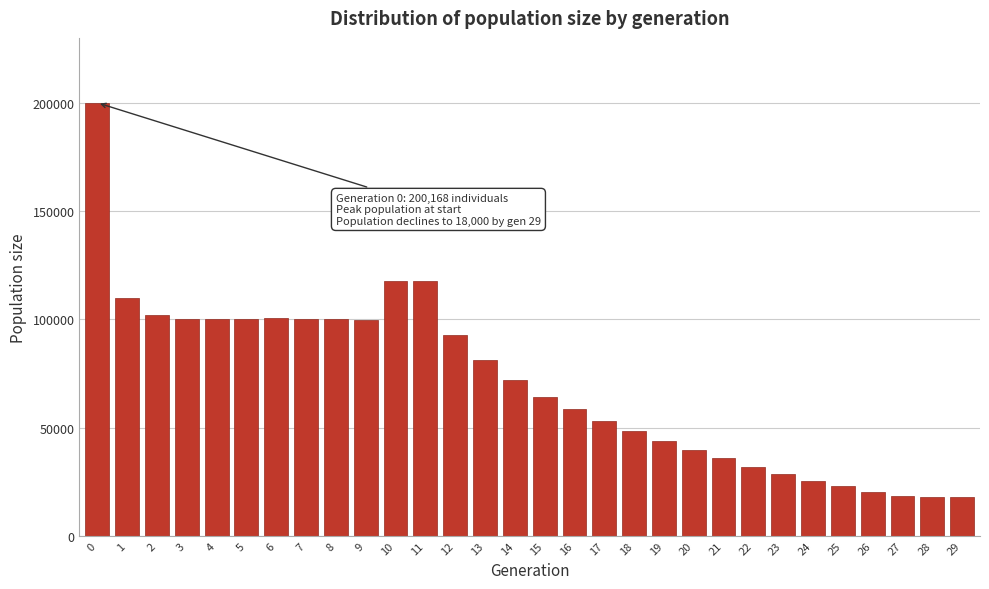

What is the difference between the second highest and second lowest values?

99728